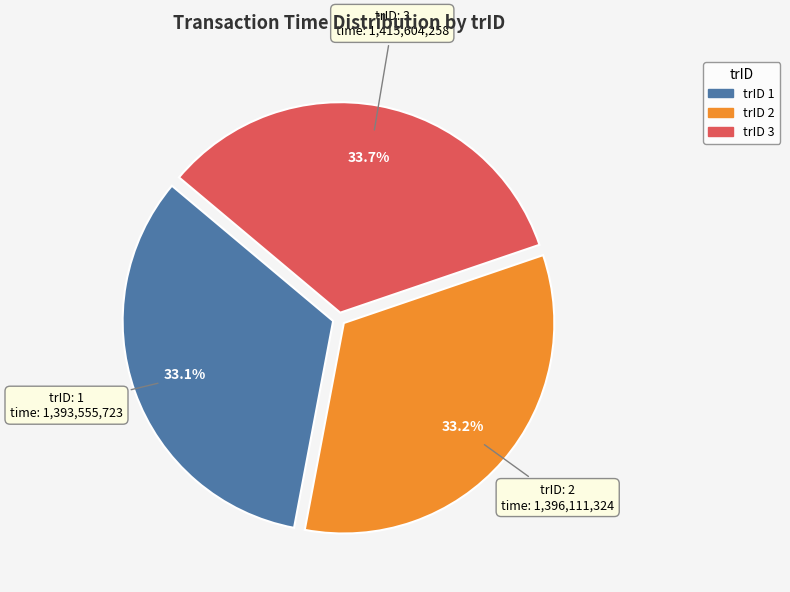

What percentage is NOT represented by trID 3?

66.3%